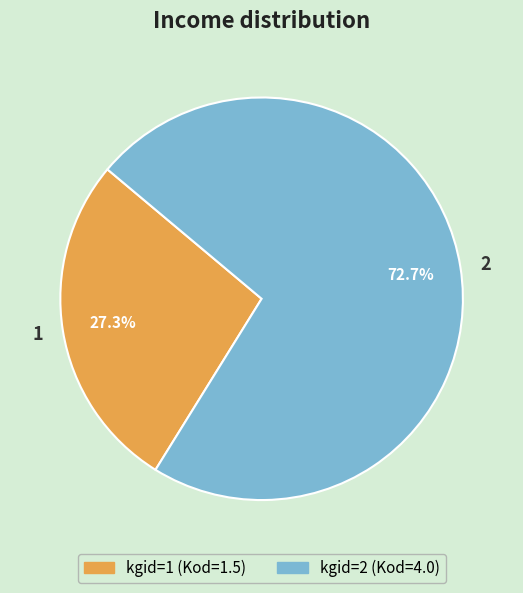

Rank the categories by value from highest to lowest.

2, 1